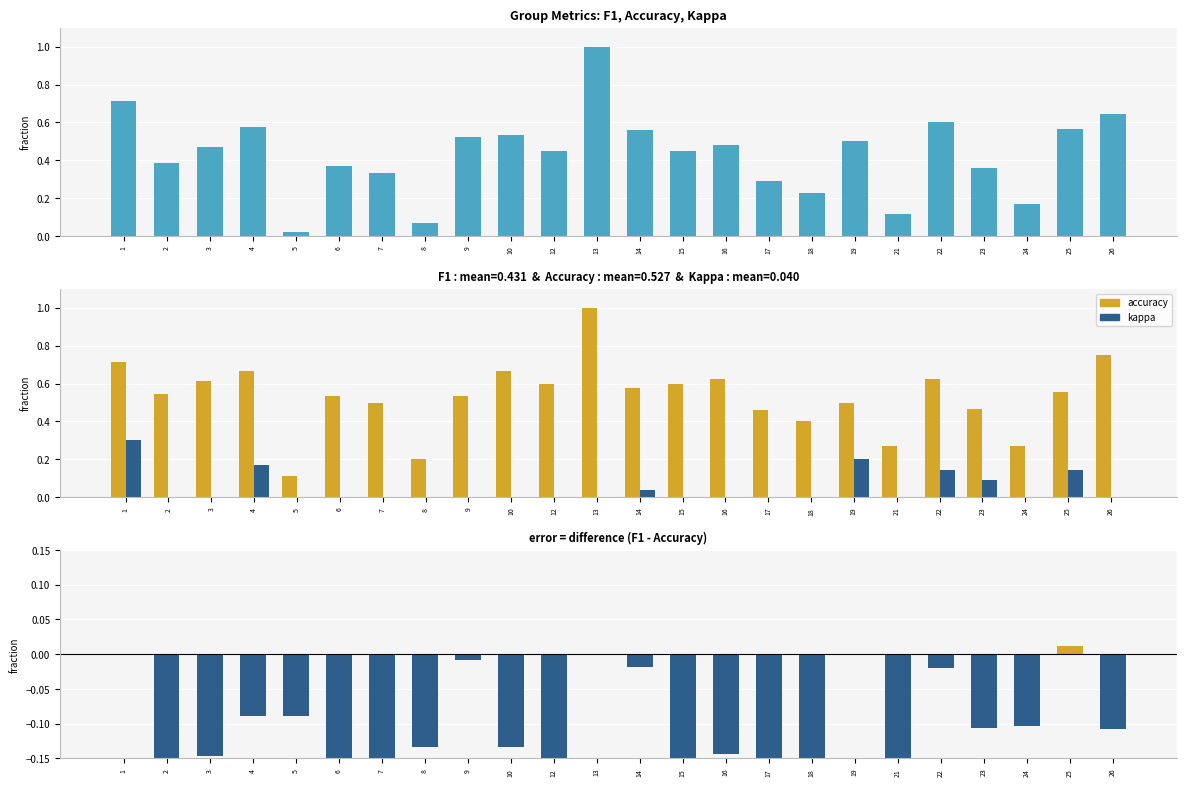

At which label is f1 closest to 0?

5